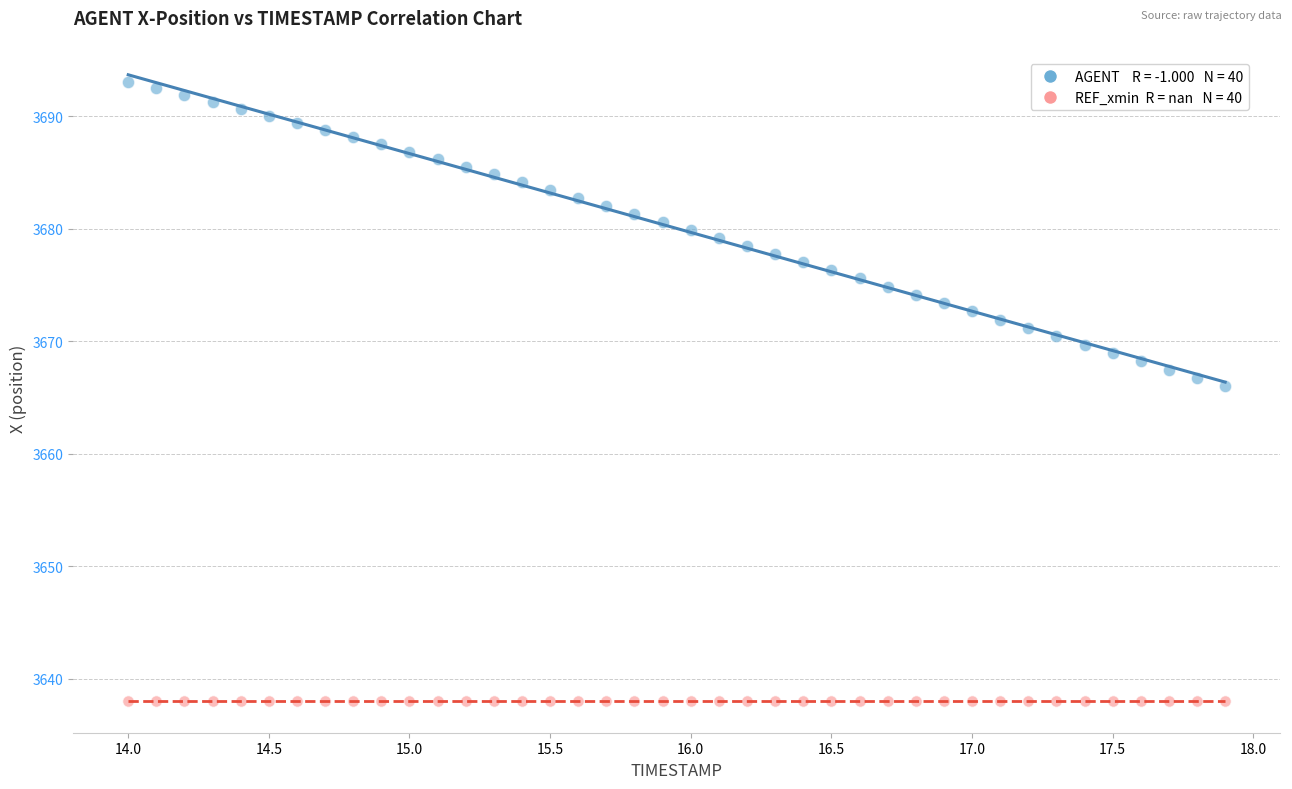

Across all series, what Y value is closest to 3665?

3666.0